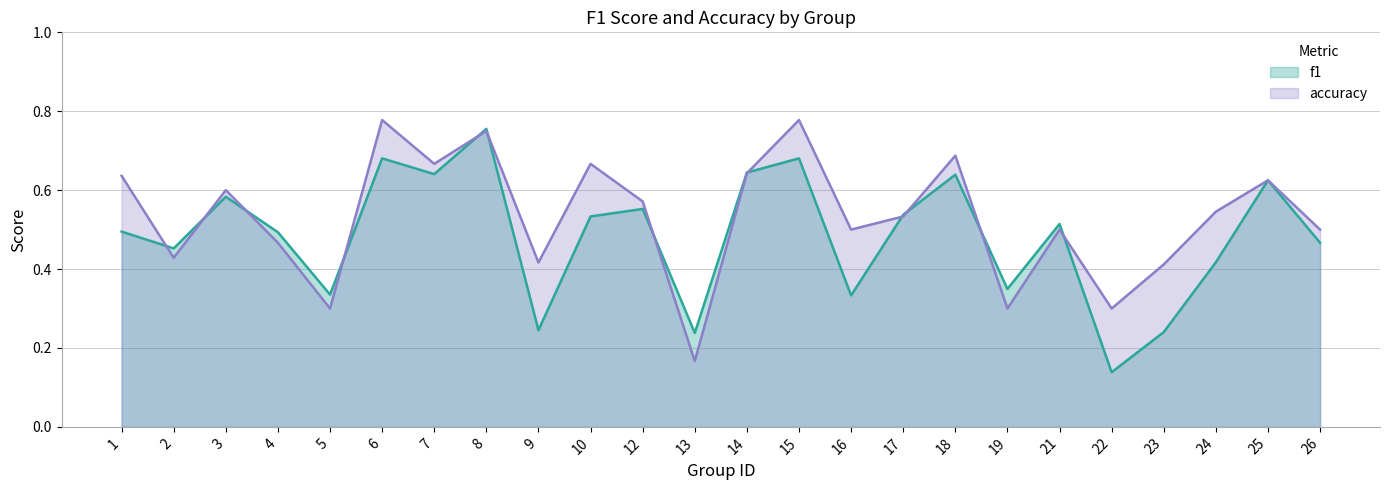

The value of accuracy at 16 is 0.3. True or false?

False